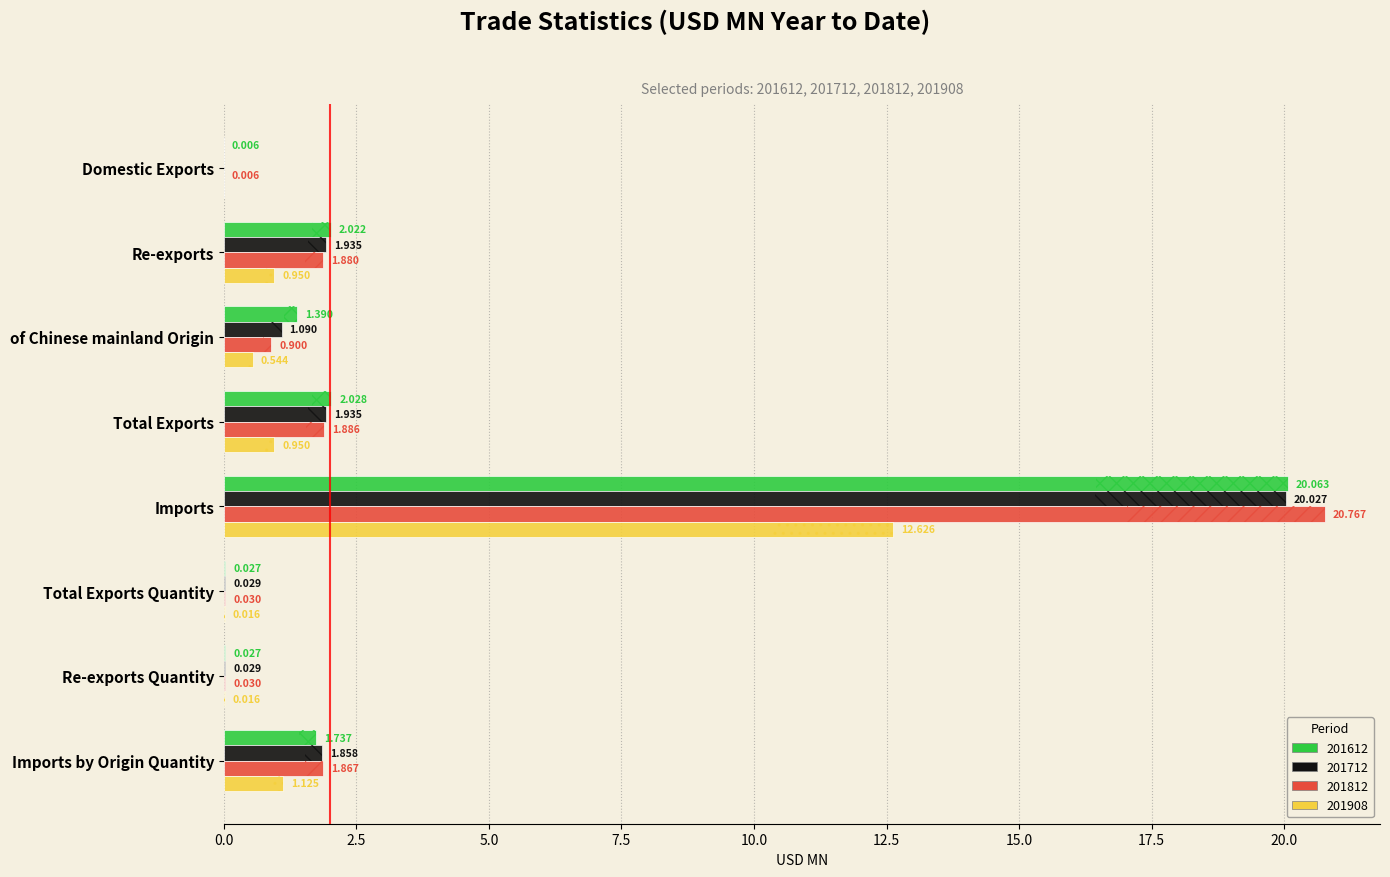

How many values in the 201612 series are below 1?

3